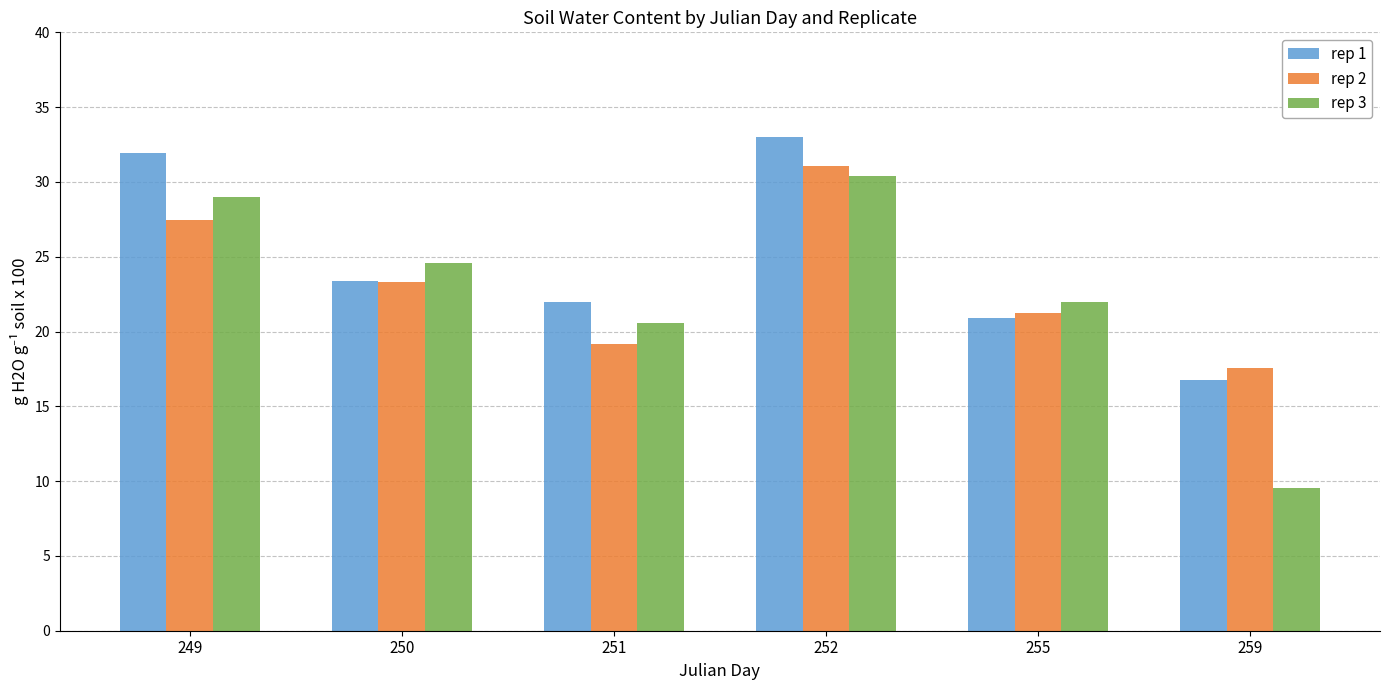

What is the sum of the rep 3 values at 255 and 249?

51.0